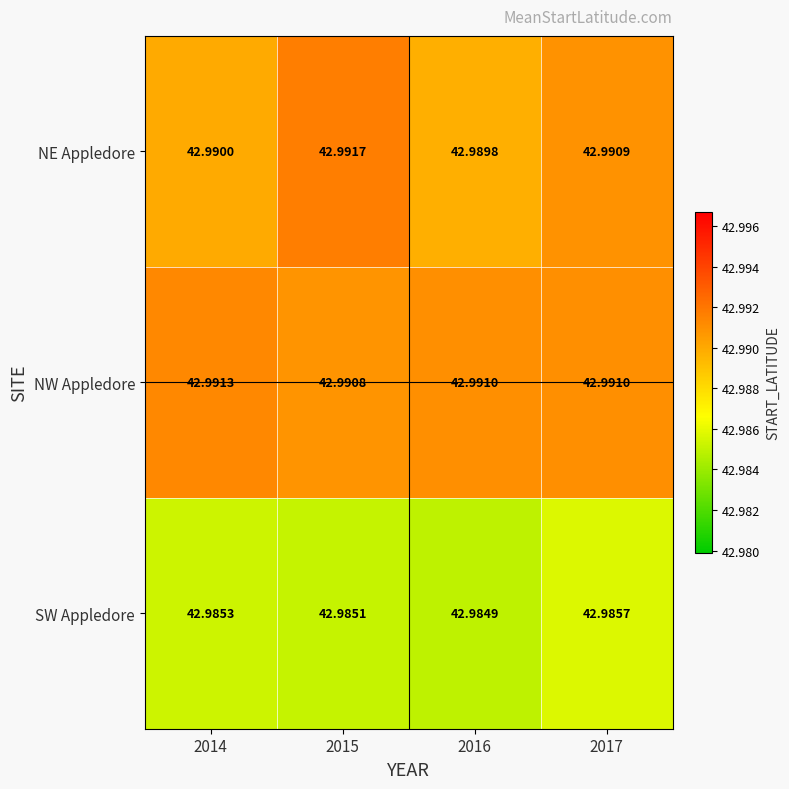

Rank the series at 2014 from lowest to highest value.

SW Appledore, NE Appledore, NW Appledore